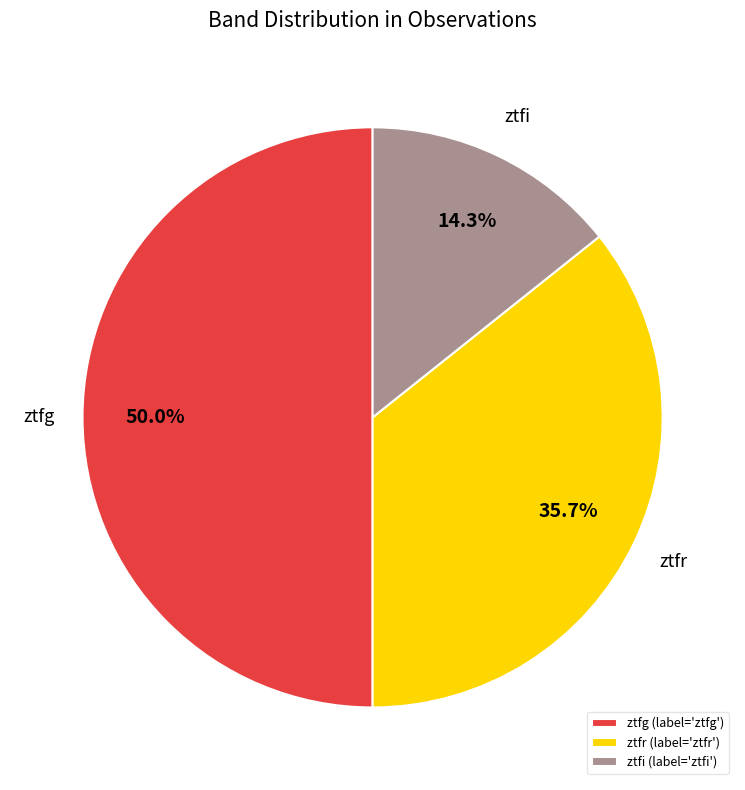

Which has a higher value, ztfi or ztfr?

ztfr